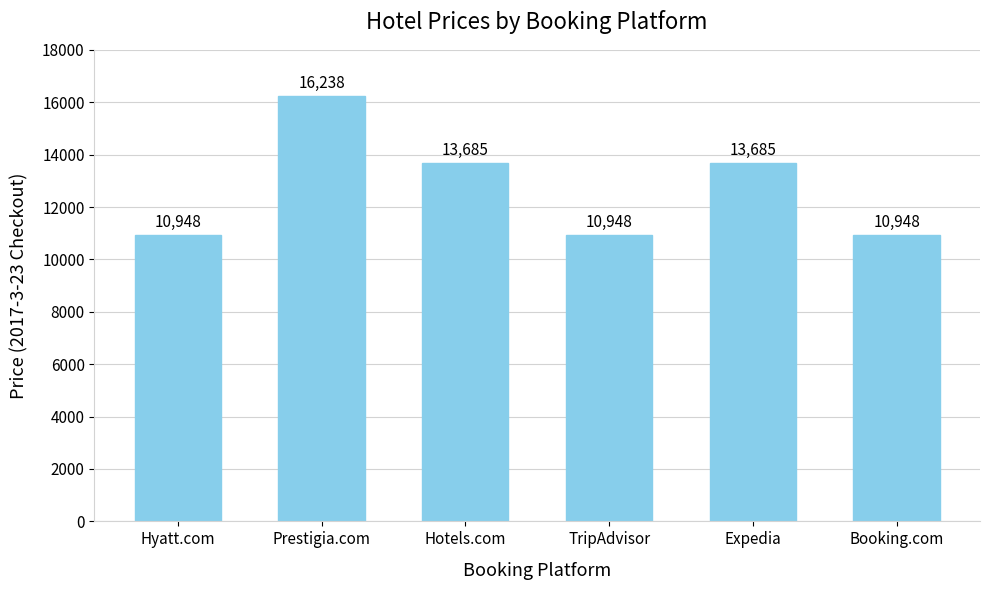

The chart shows a value of 13685 at Hotels.com. True or false?

True